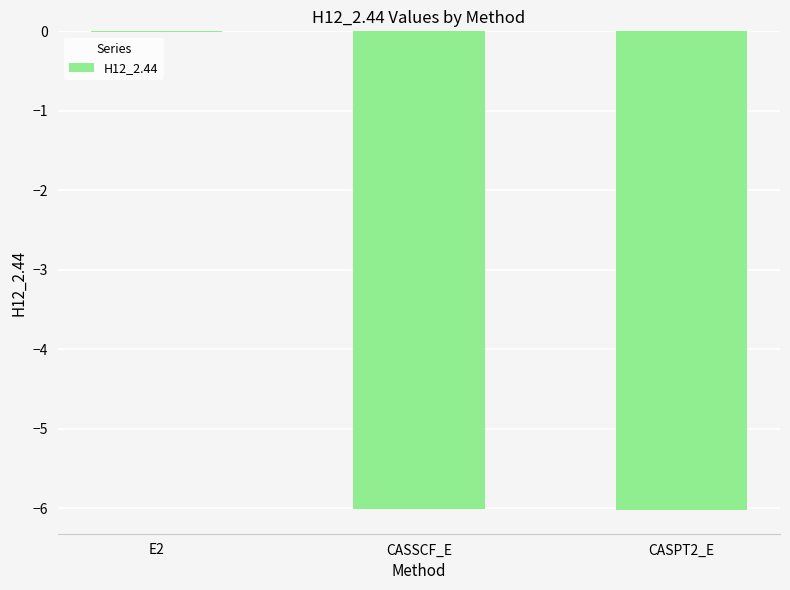

Are the bars grouped side by side (vs. stacked)?

No